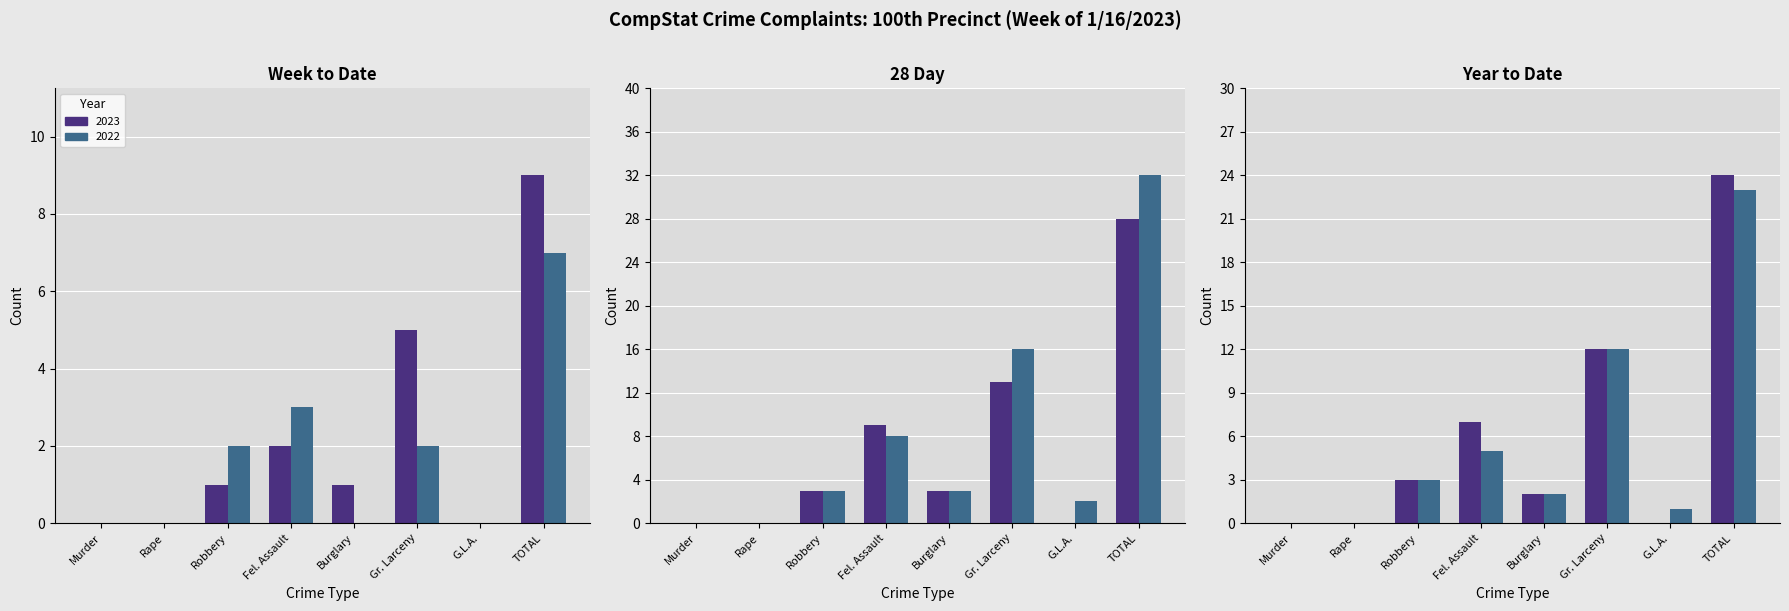

What is the spread (max minus min) of values at Fel. Assault?

1